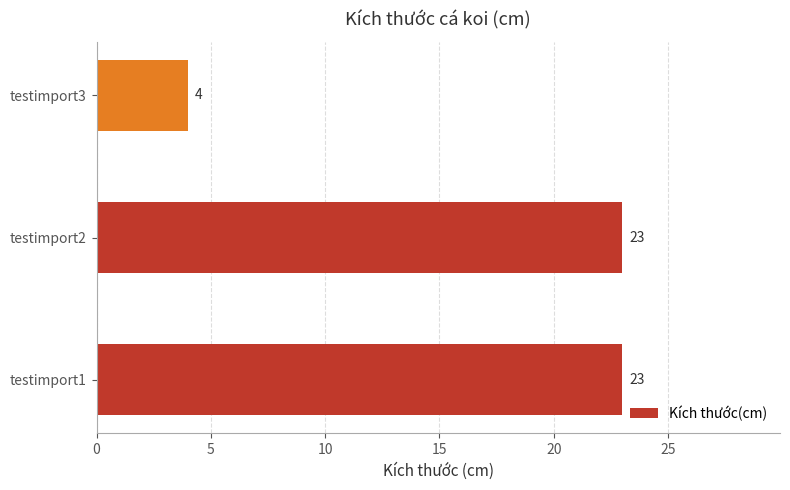

Count the values in the range 4 to 23.

3